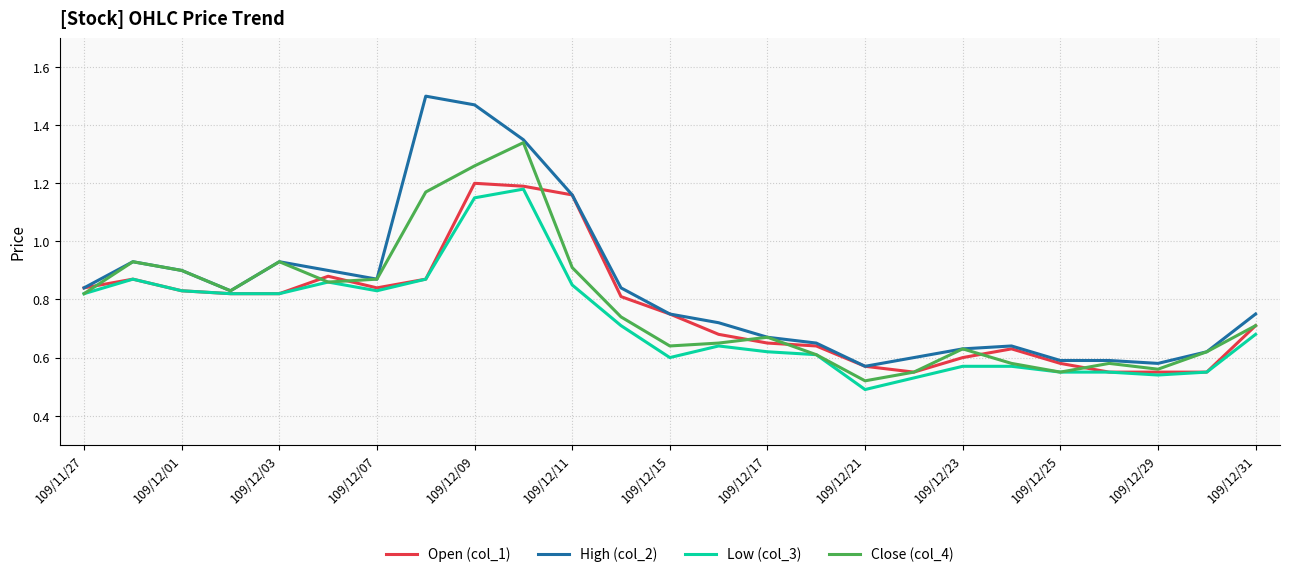

At how many categories does at least one series exceed 1?

4